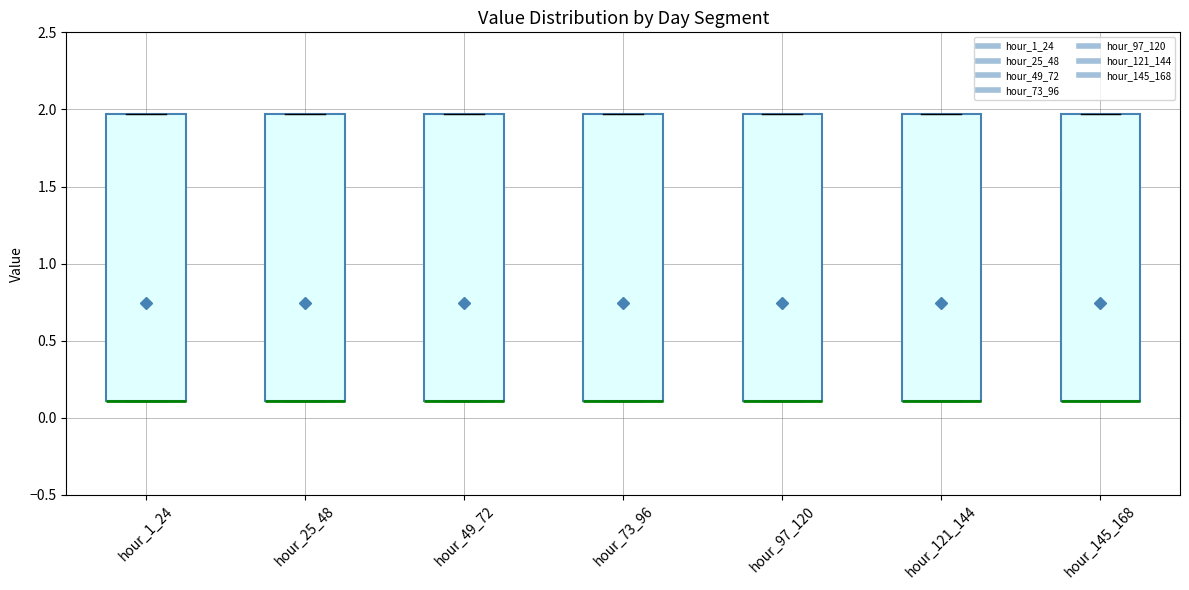

Where is the upper edge of the box for hour_121_144 on the y-axis? The values are not printed on the chart, so give them approximately, as read against the axis.

1.95